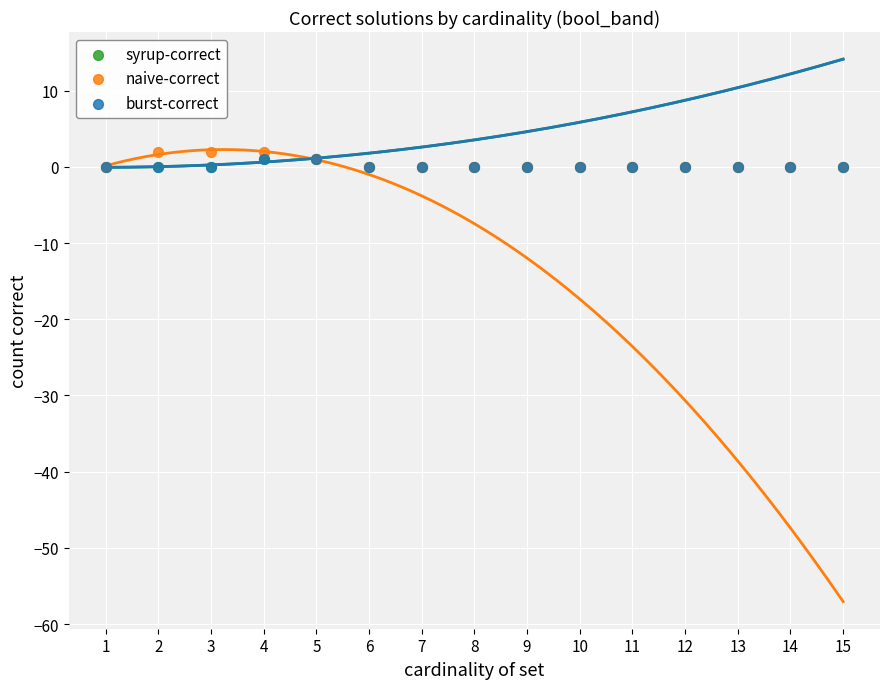

Which series reaches the maximum Y coordinate?

naive-correct